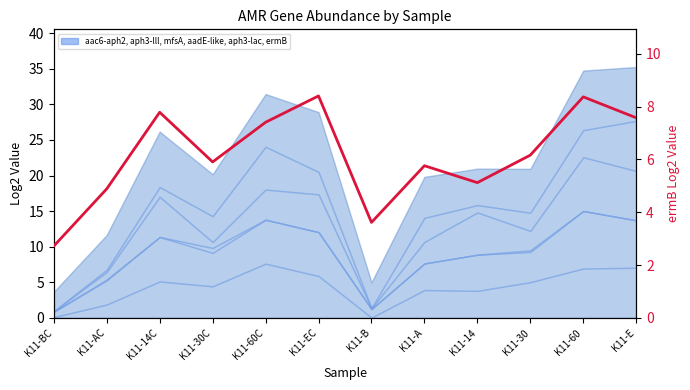

What is the label of the 2nd point from the left?

K11-AC